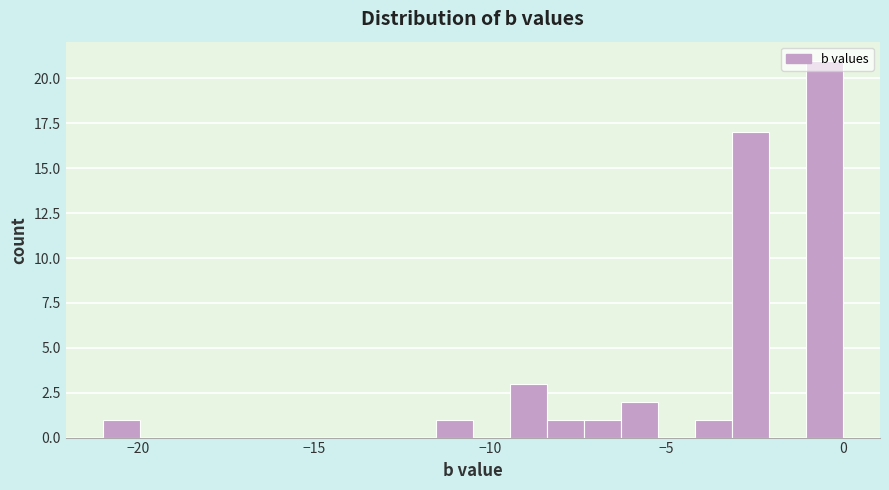

Around what value on the x-axis is the tallest bar? Give the approximate position of its centre, as read against the axis.

-0.5